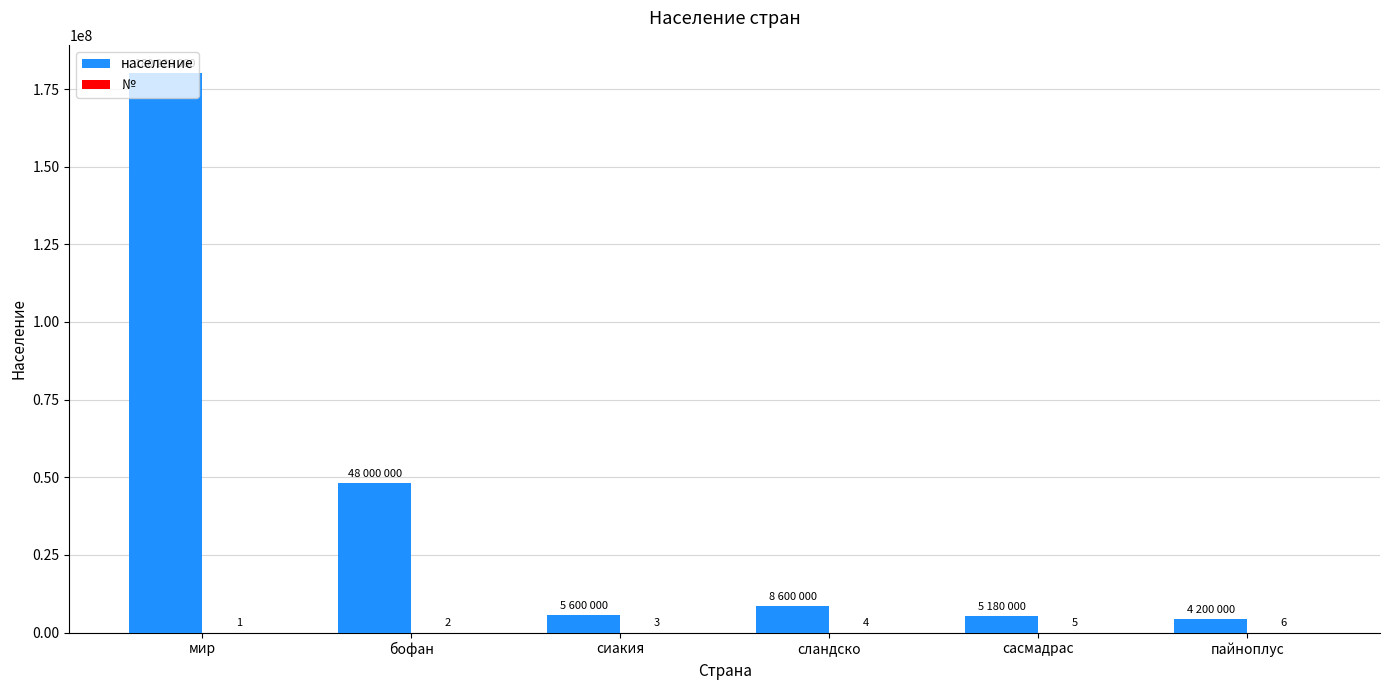

True or false: население has a value of 5180000 at сасмадрас.

True